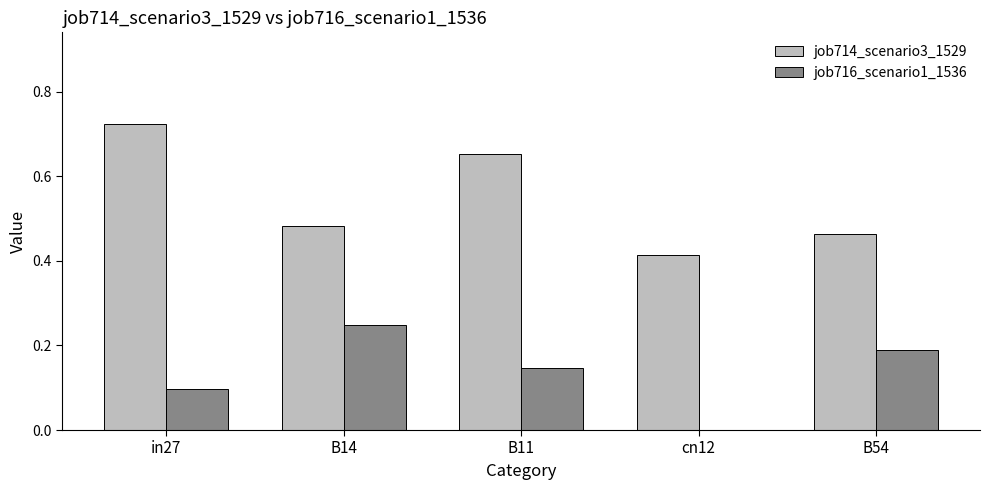

Where is job714_scenario3_1529 nearest to the value 0?

cn12